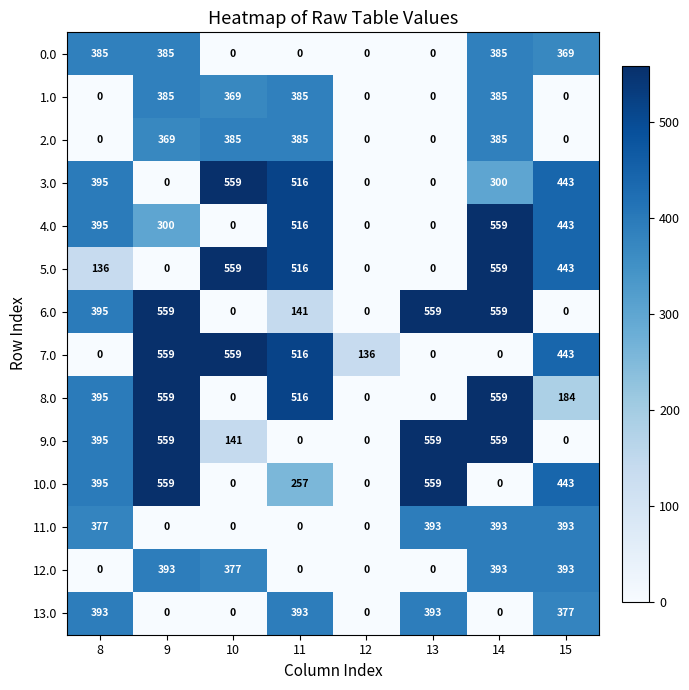

At which category is the sum across all series the highest?

14